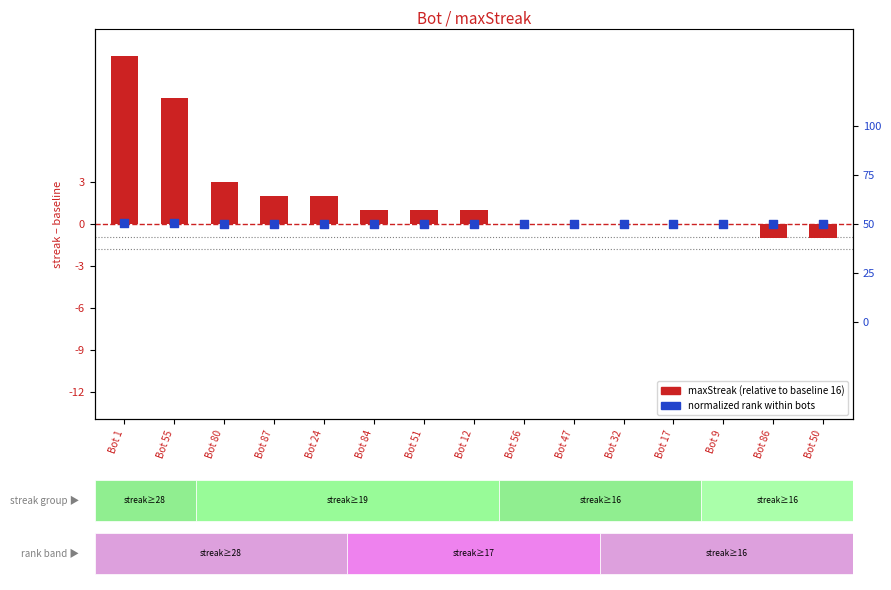

Which series has the largest Y range (max minus min)?

maxStreak (relative)